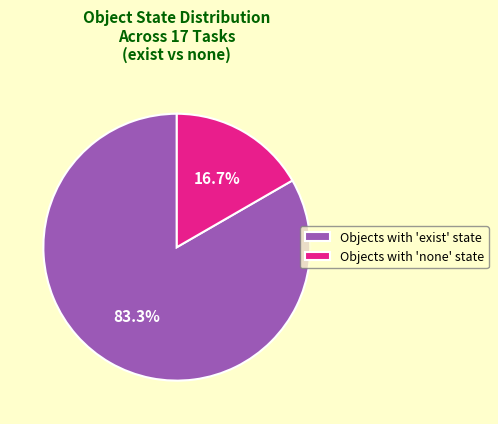

What percentage is NOT represented by Objects with 'exist' state?

16.7%